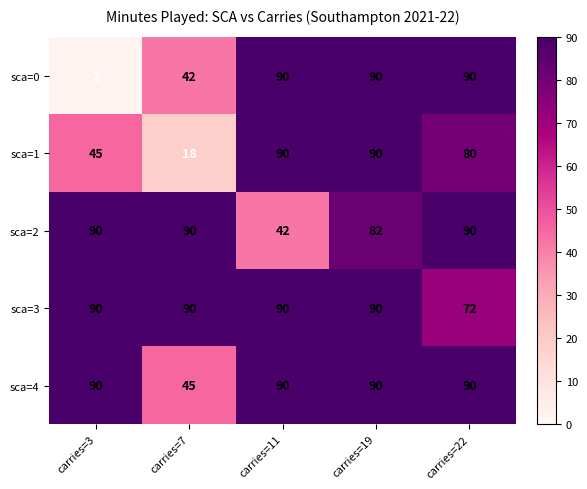

Where does the sca=1 series first go above 80?

carries=11